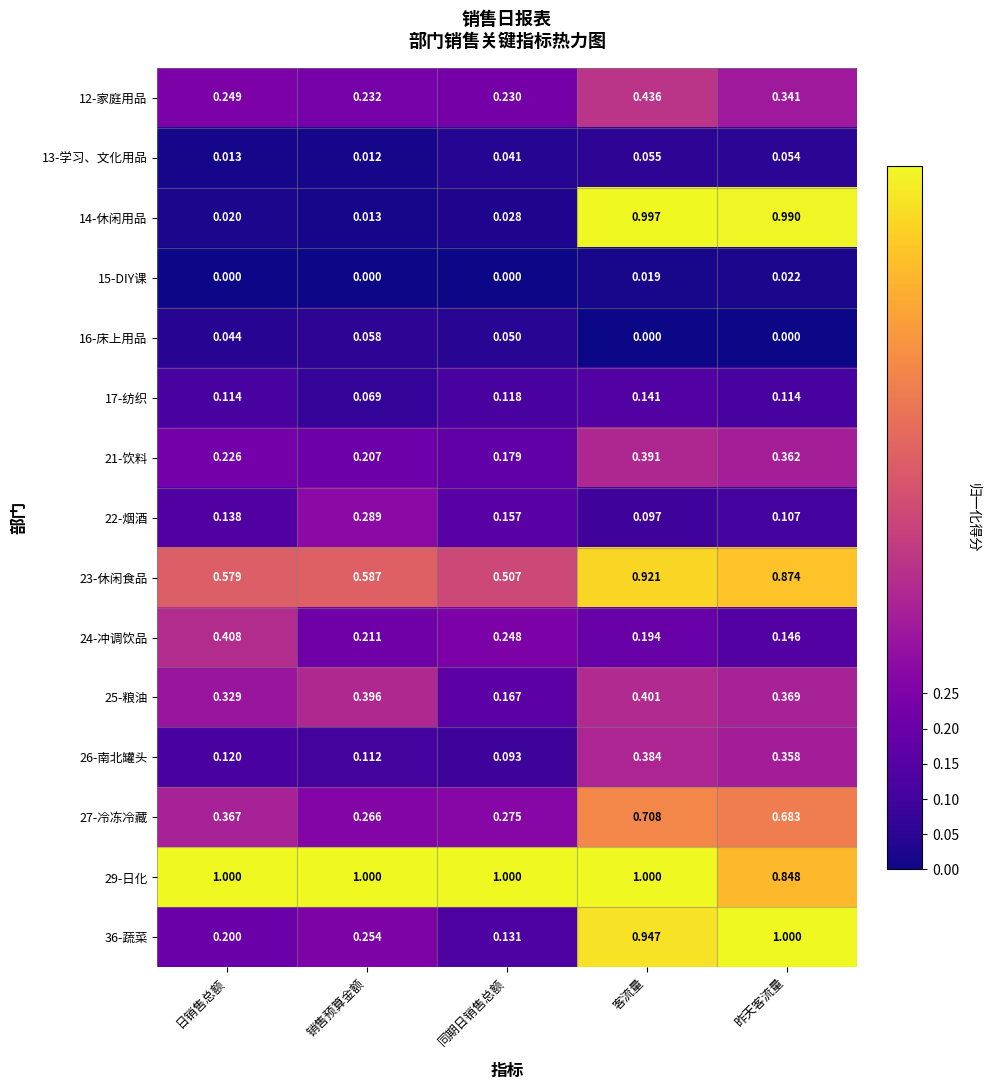

How many data points does each series have?

5